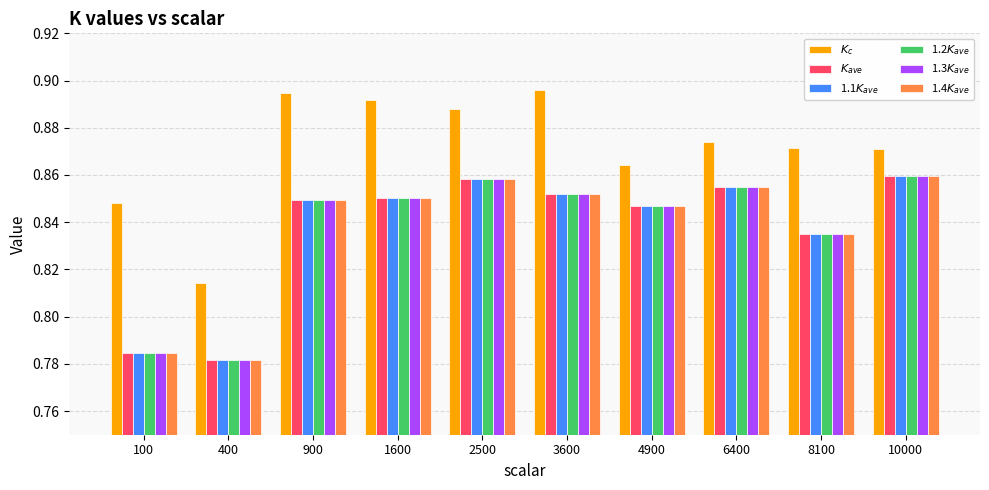

How many groups of bars are there?

10